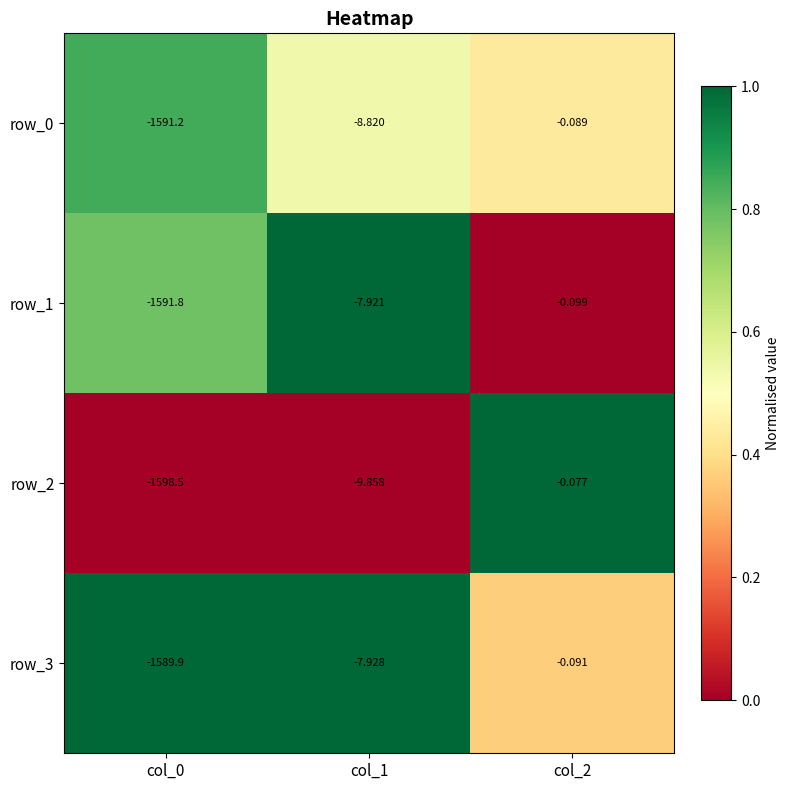

Which series changed the most between col_0 and col_1?

row_2